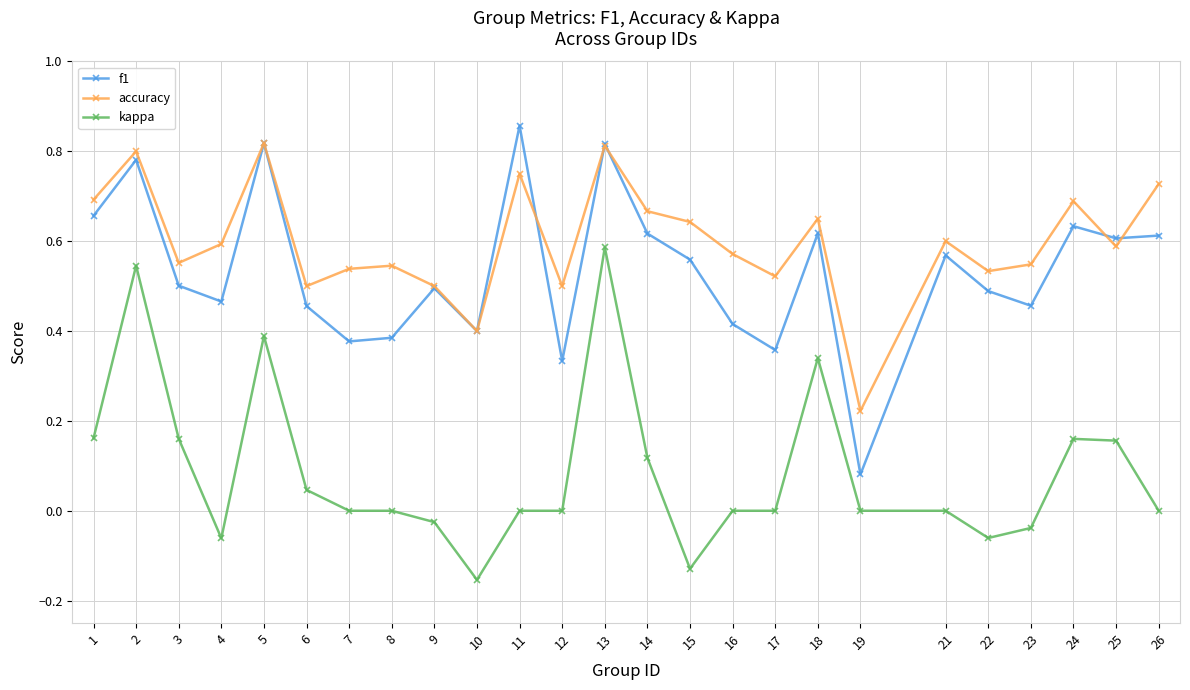

Is the value of f1 at 13 greater than the value of accuracy at 18?

Yes